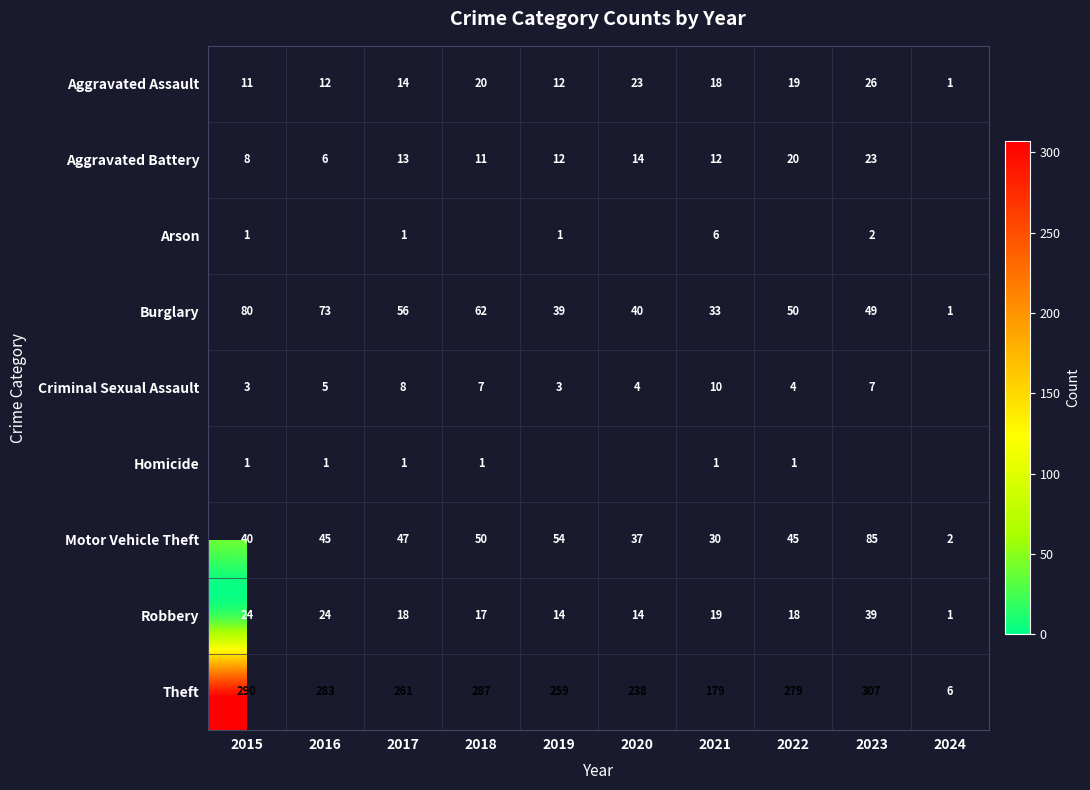

What is the minimum value shown in the chart?

1.0